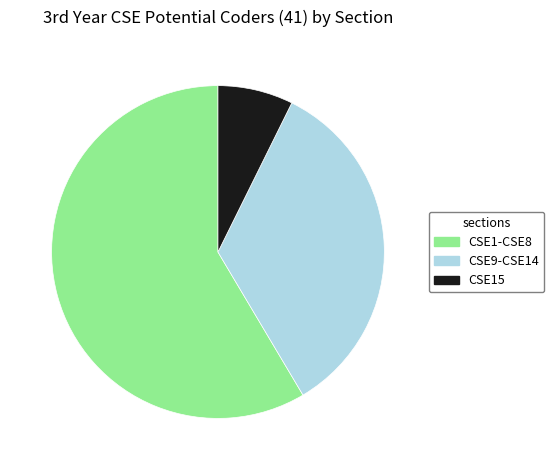

What is the largest slice in the pie chart?

CSE1-CSE8